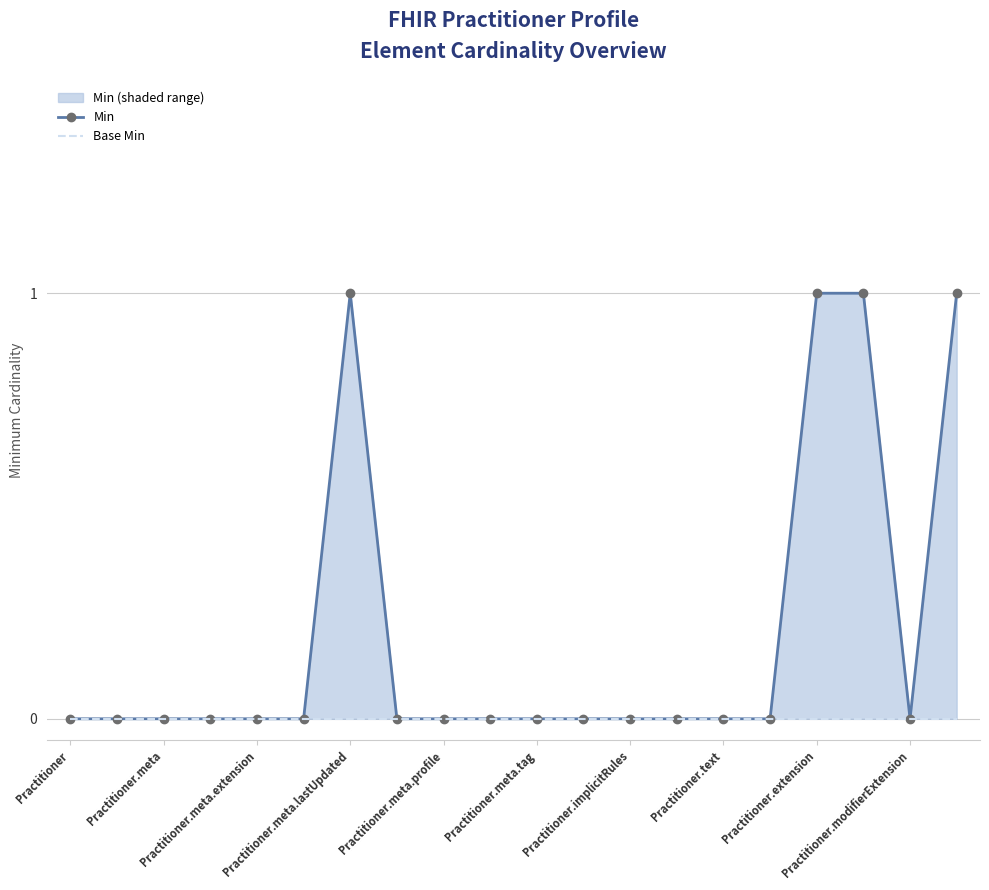

True or false: Base Min and Min cross at least once.

False